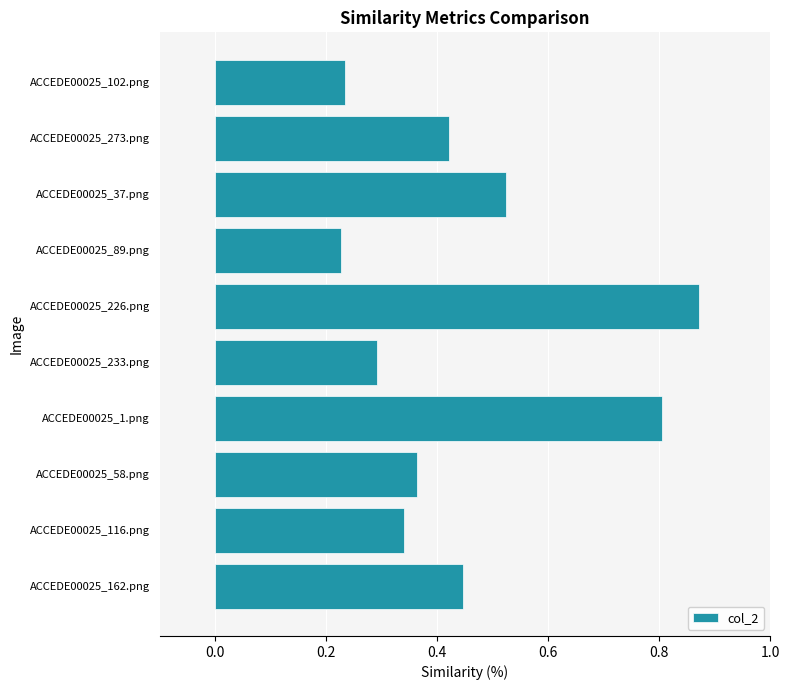

Count the values in the range 0 to 1.

10